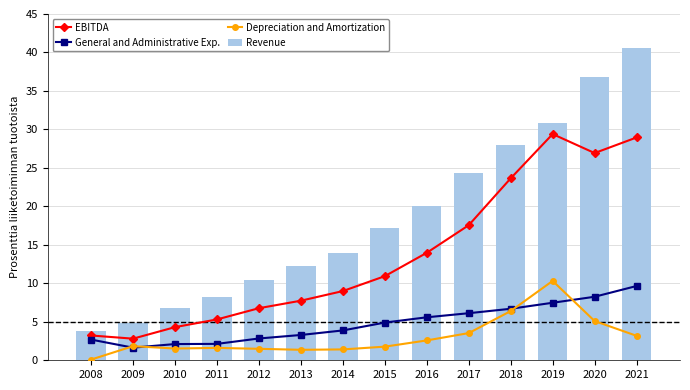

How many groups of bars are there?

14